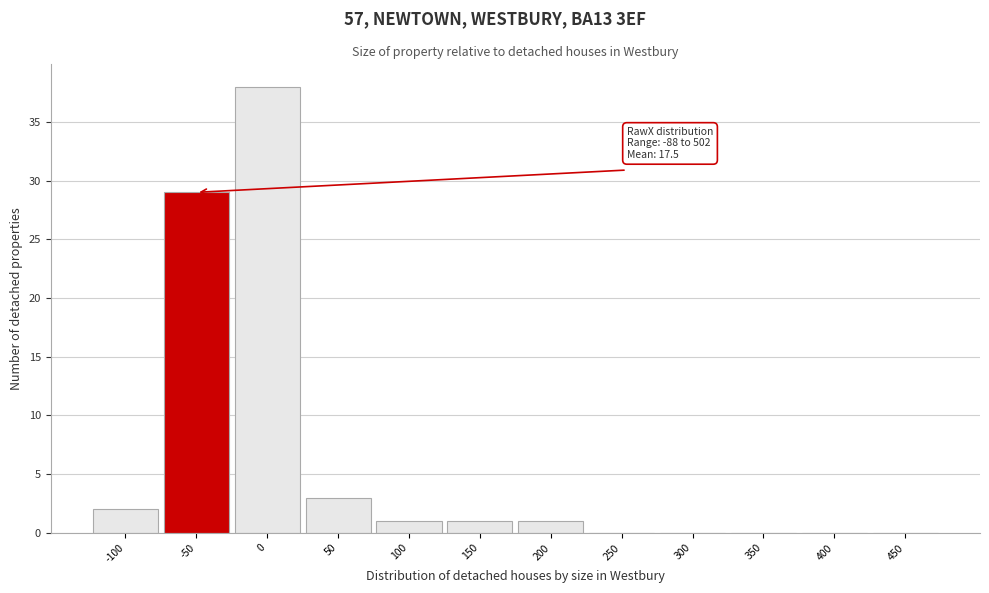

Reading left to right, what are all the values shown in this chart?

-100=2	-50=29	0=38	50=3	100=1	150=1	200=1	250=0	300=0	350=0	400=0	450=0